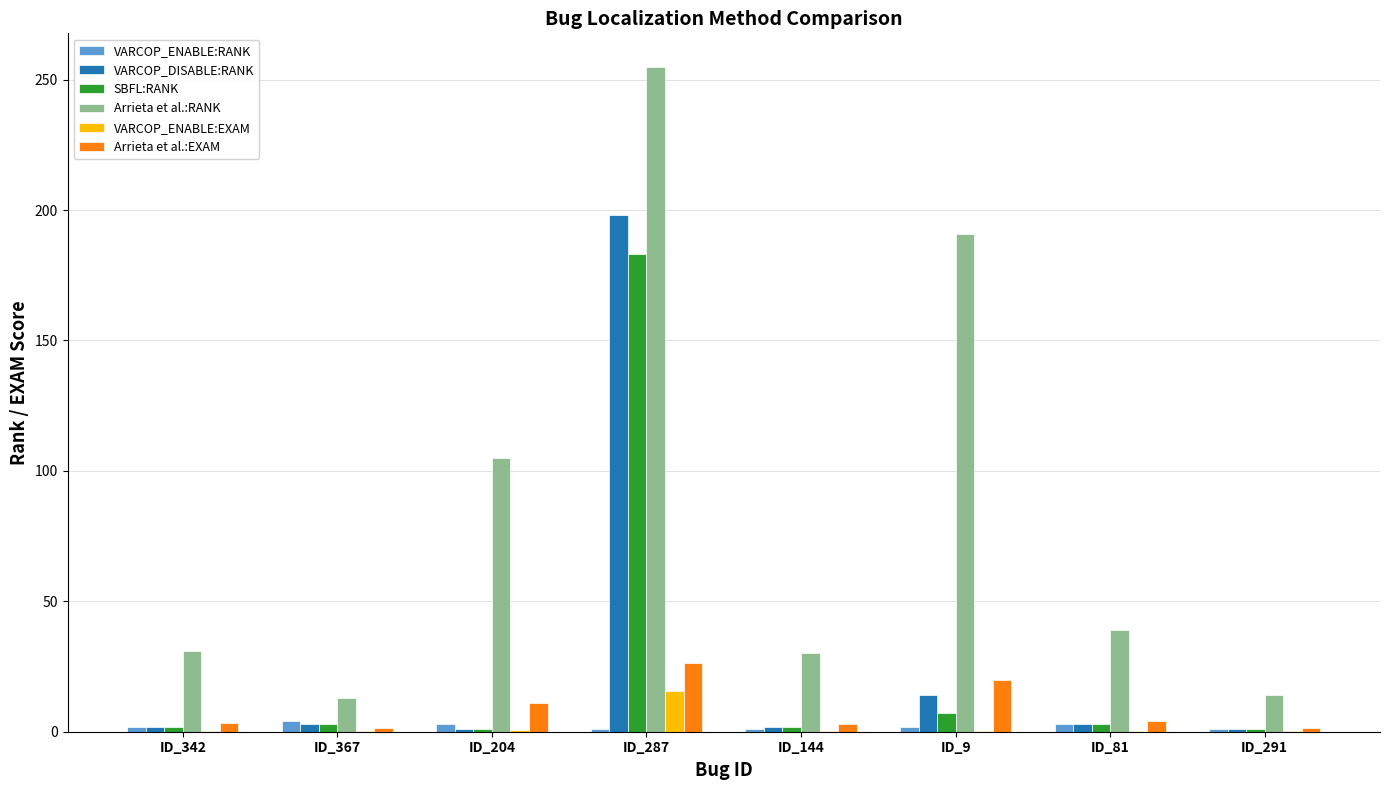

The value of VARCOP_ENABLE:EXAM at ID_287 is 15.7. True or false?

True